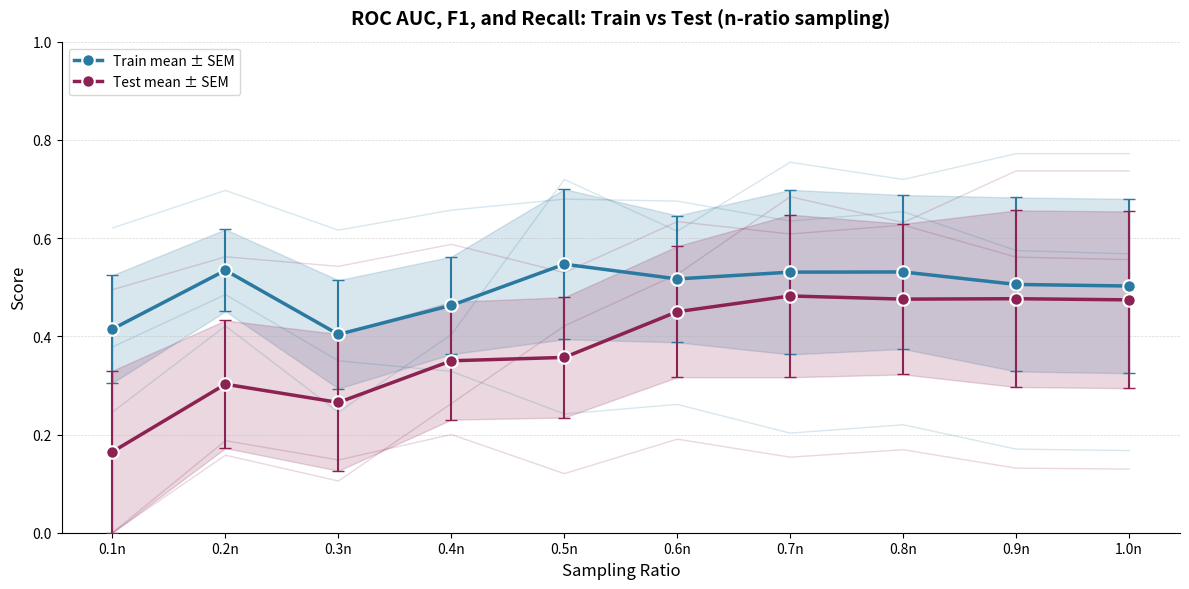

Rank the series at 0.4n from lowest to highest value.

Test mean ± SEM, Train mean ± SEM